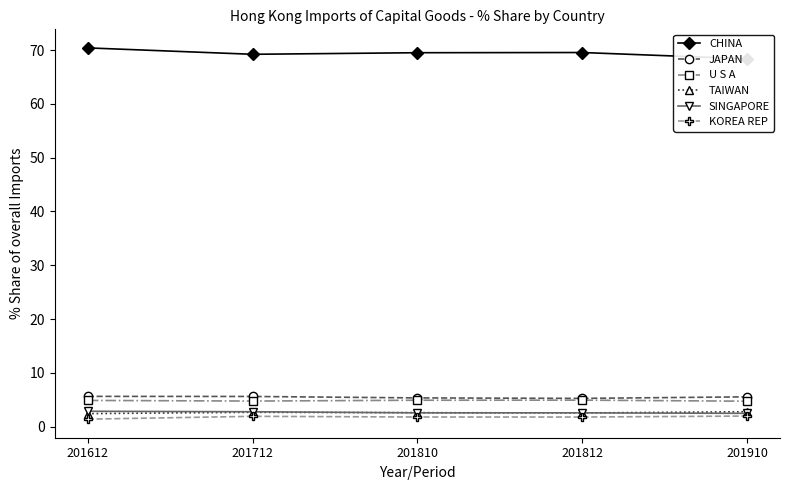

Which category has the lowest value across all series?

201612